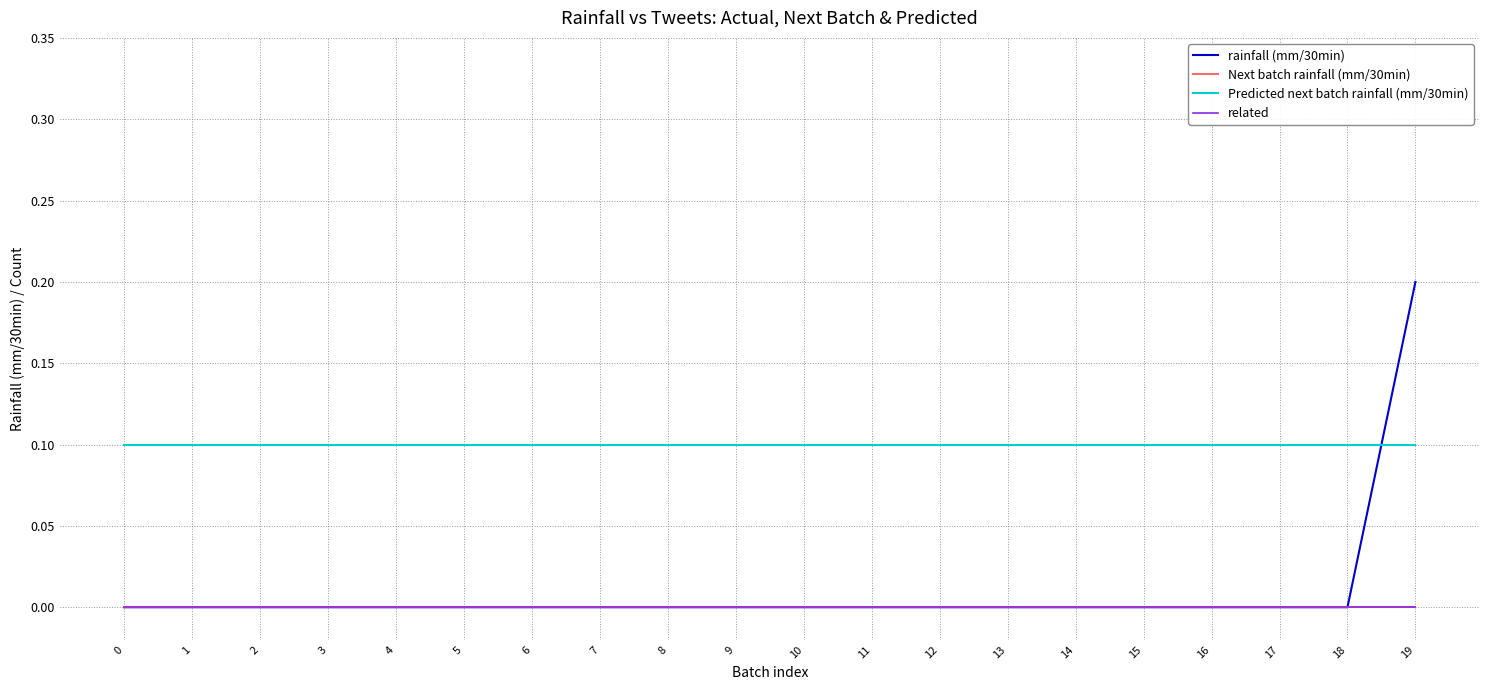

Reading left to right, transcribe all the data shown in this chart.

rainfall (mm/30min): 0=0.0	1=0.0	2=0.0	3=0.0	4=0.0	5=0.0	6=0.0	7=0.0	8=0.0	9=0.0	10=0.0	11=0.0	12=0.0	13=0.0	14=0.0	15=0.0	16=0.0	17=0.0	18=0.0	19=0.2
Next batch rainfall (mm/30min): 0=0.0	1=0.0	2=0.0	3=0.0	4=0.0	5=0.0	6=0.0	7=0.0	8=0.0	9=0.0	10=0.0	11=0.0	12=0.0	13=0.0	14=0.0	15=0.0	16=0.0	17=0.0	18=0.0	19=0.0
Predicted next batch rainfall (mm/30min): 0=0.1	1=0.1	2=0.1	3=0.1	4=0.1	5=0.1	6=0.1	7=0.1	8=0.1	9=0.1	10=0.1	11=0.1	12=0.1	13=0.1	14=0.1	15=0.1	16=0.1	17=0.1	18=0.1	19=0.1
related: 0=0.0	1=0.0	2=0.0	3=0.0	4=0.0	5=0.0	6=0.0	7=0.0	8=0.0	9=0.0	10=0.0	11=0.0	12=0.0	13=0.0	14=0.0	15=0.0	16=0.0	17=0.0	18=0.0	19=0.0